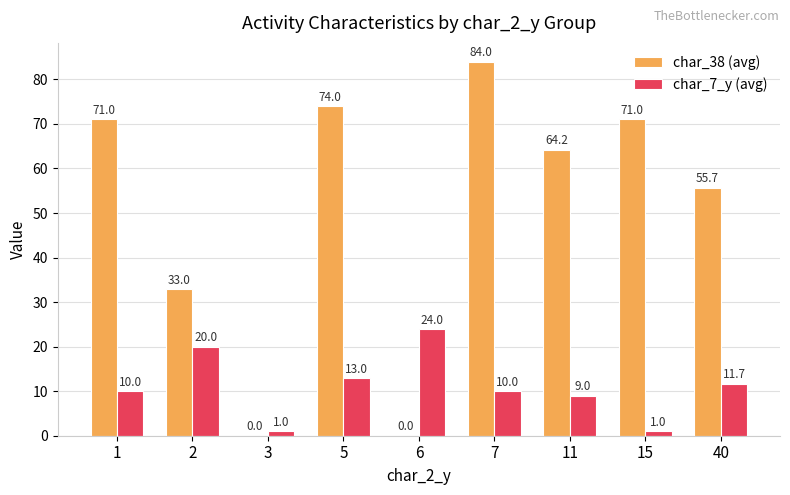

What value does the char_7_y (avg) series have at 15?

1.0